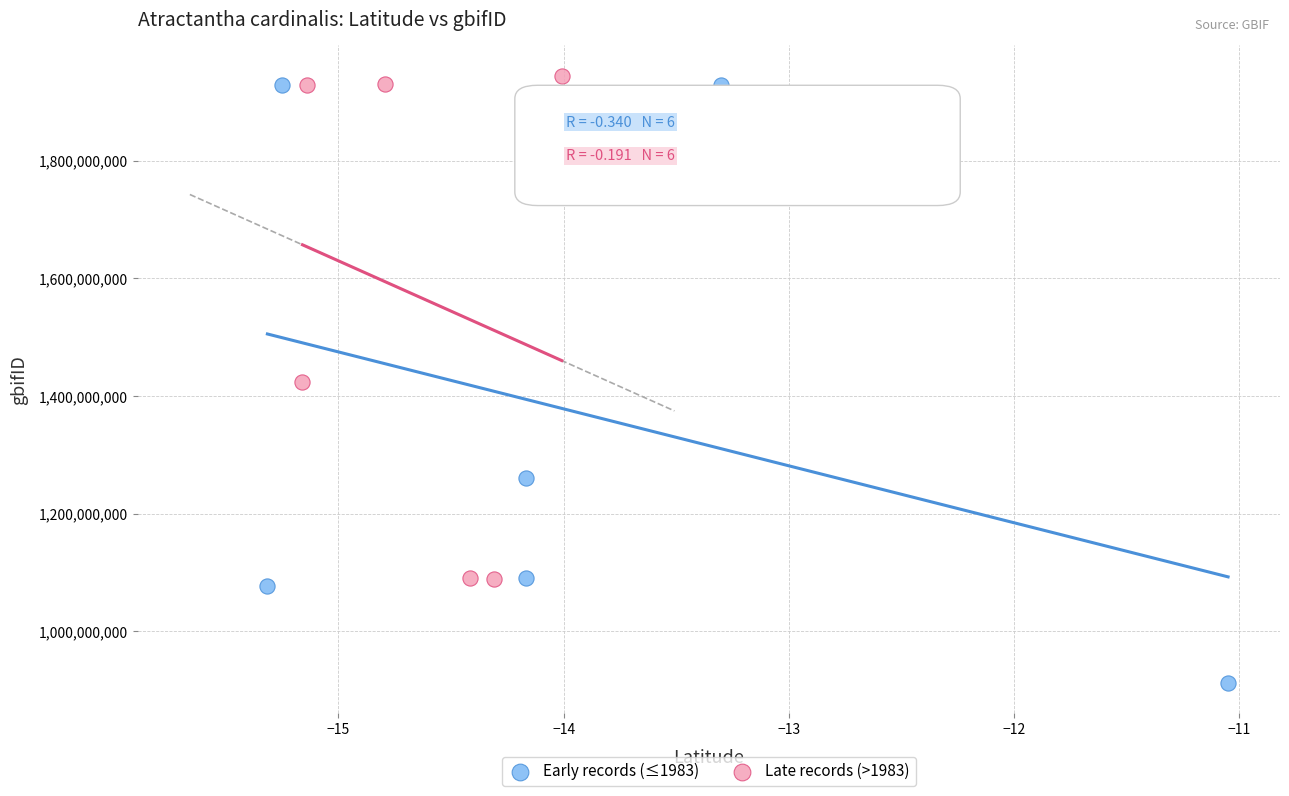

Which series reaches the minimum Y coordinate?

Early records (≤1983)